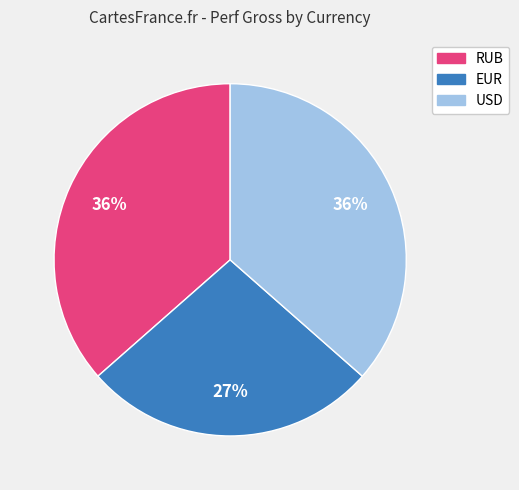

Is it true that RUB is 49% of the pie?

False